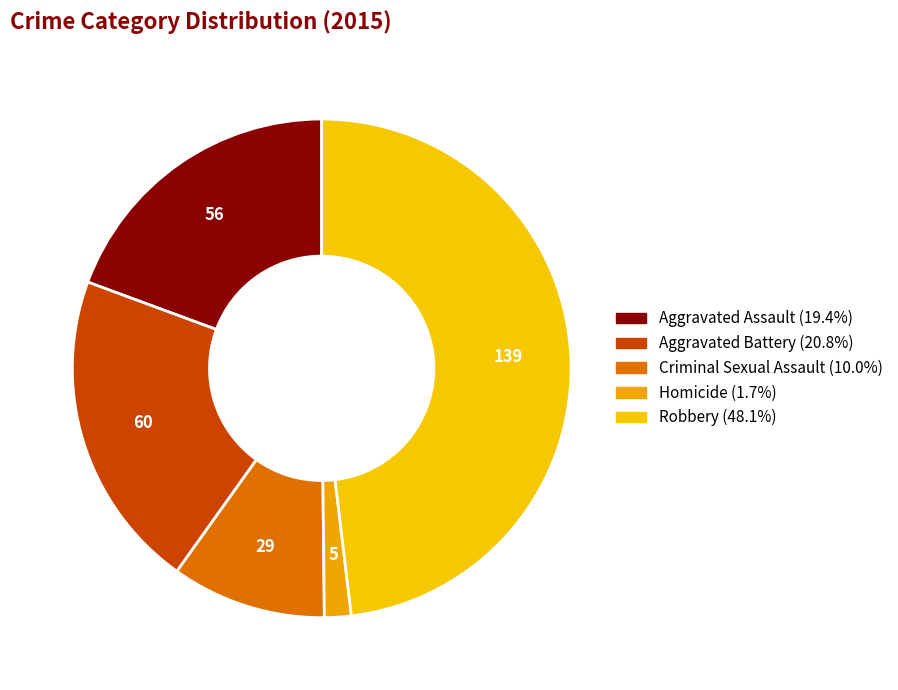

Which category has the smallest portion of the pie?

Homicide